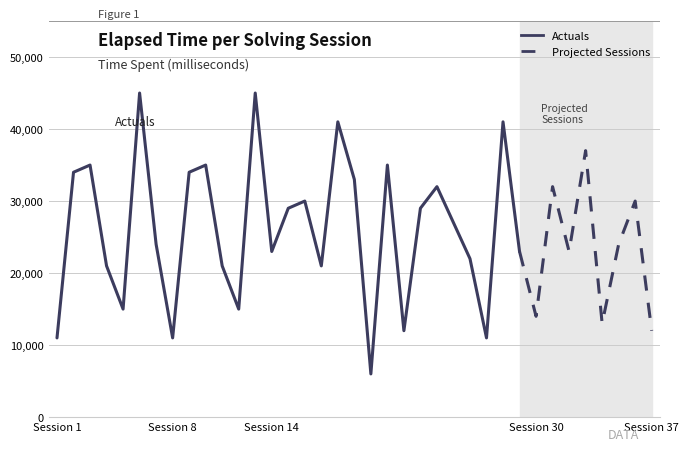

The chart shows a value of 50689 at 23. True or false?

False